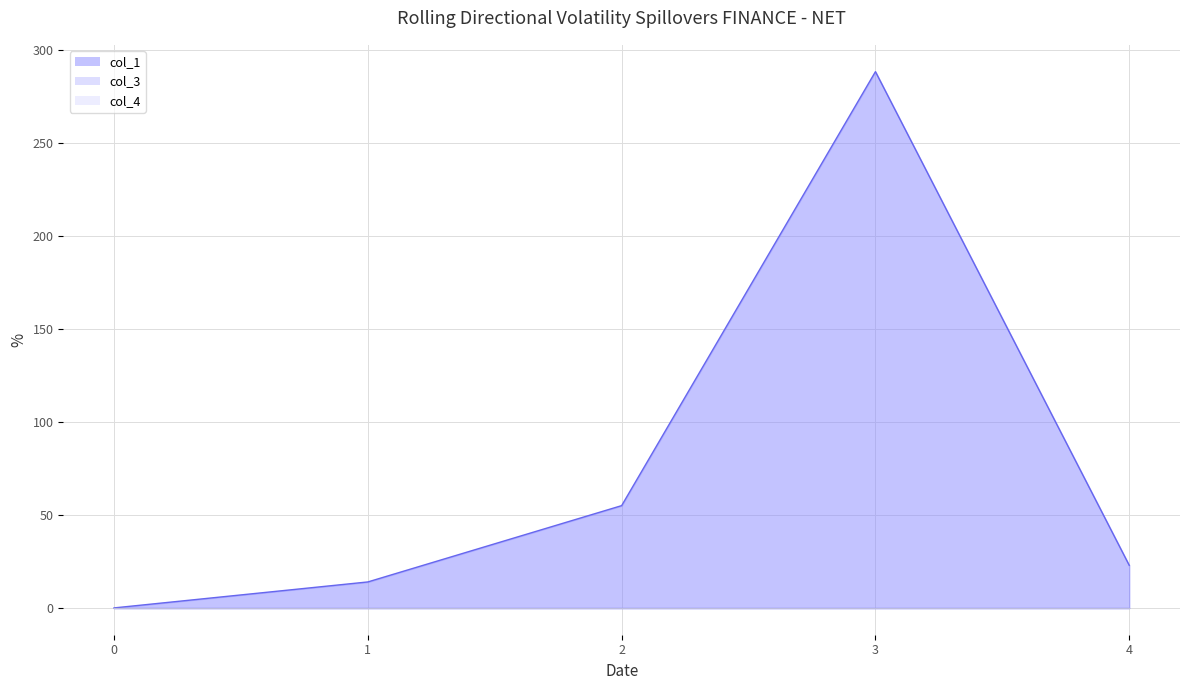

How many categories are shown in the chart?

5